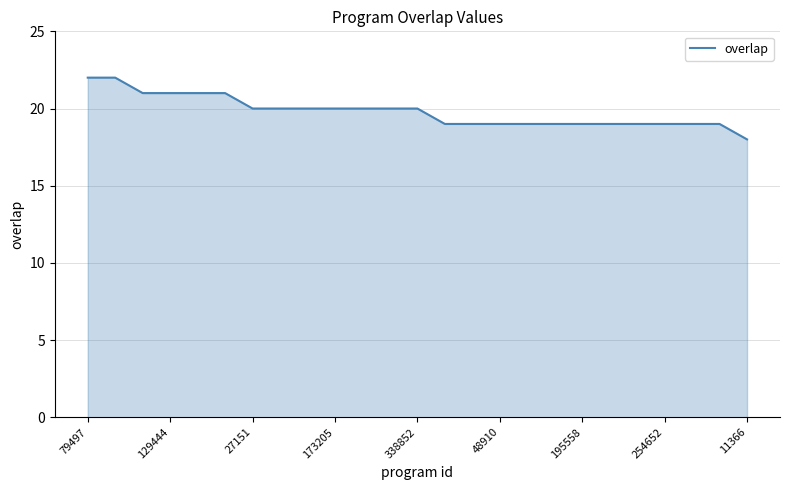

What is the maximum value shown in the chart?

22